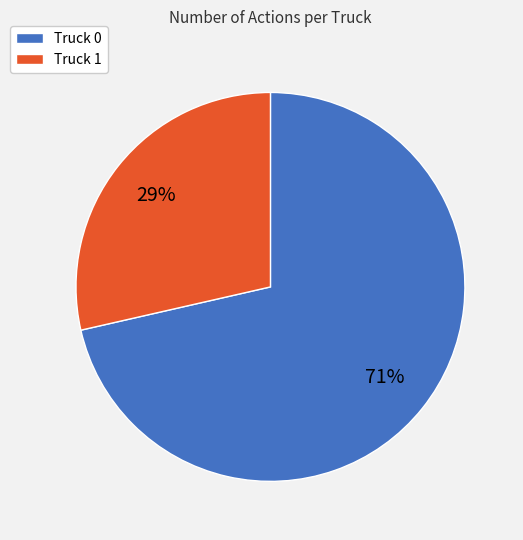

What is the majority slice?

Truck 0